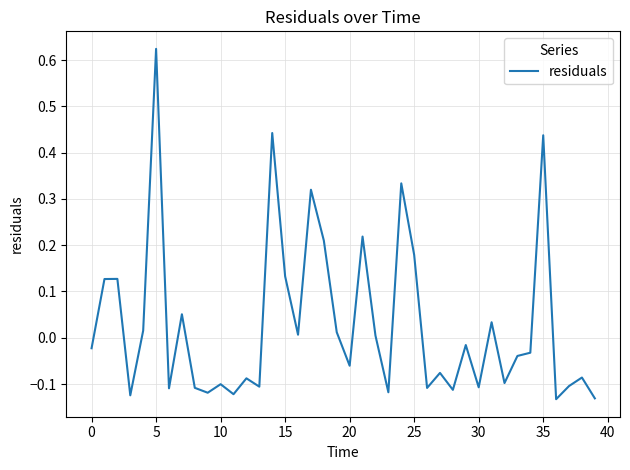

What is the difference between the maximum and minimum values?

0.8